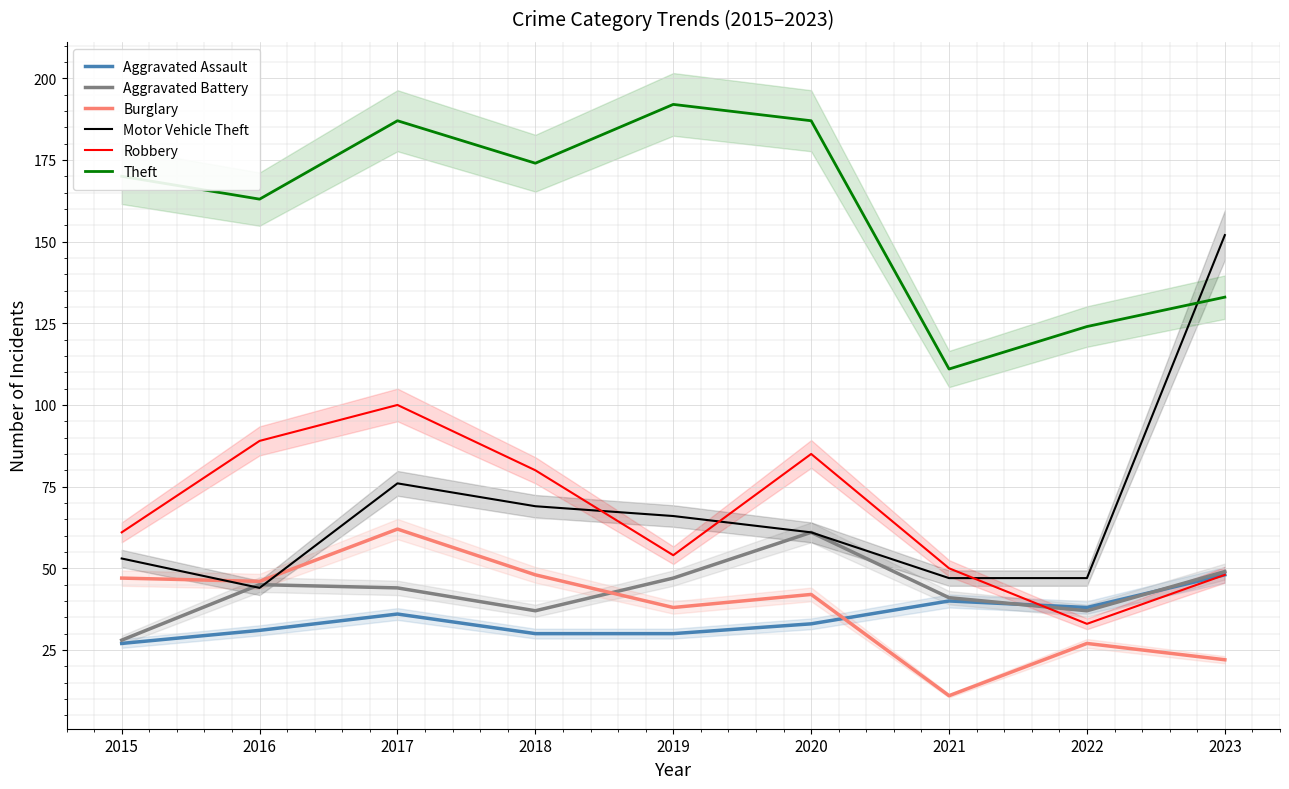

Where is the first local minimum for Motor Vehicle Theft?

2016